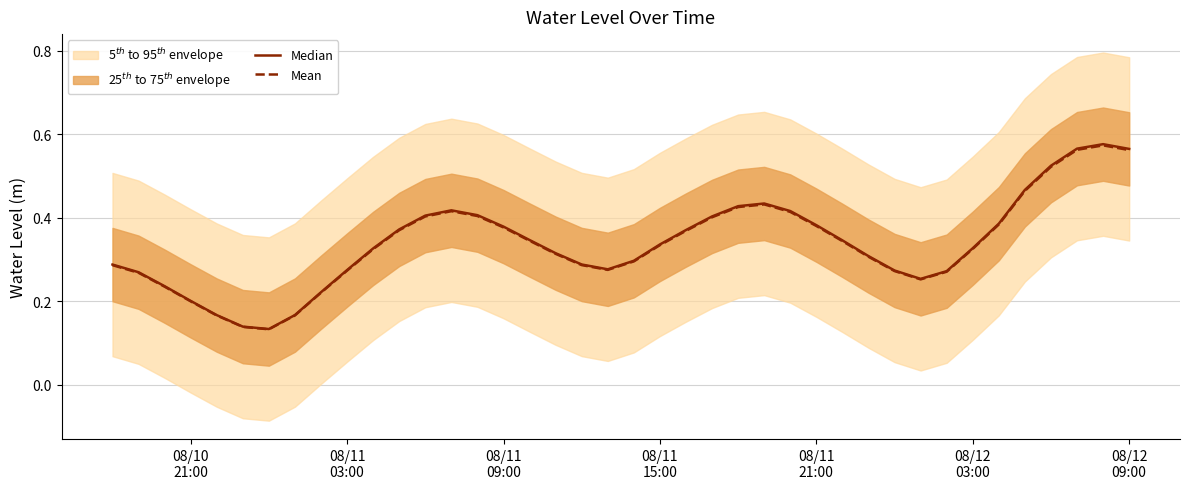

True or false: Mean and Median cross at least once.

False